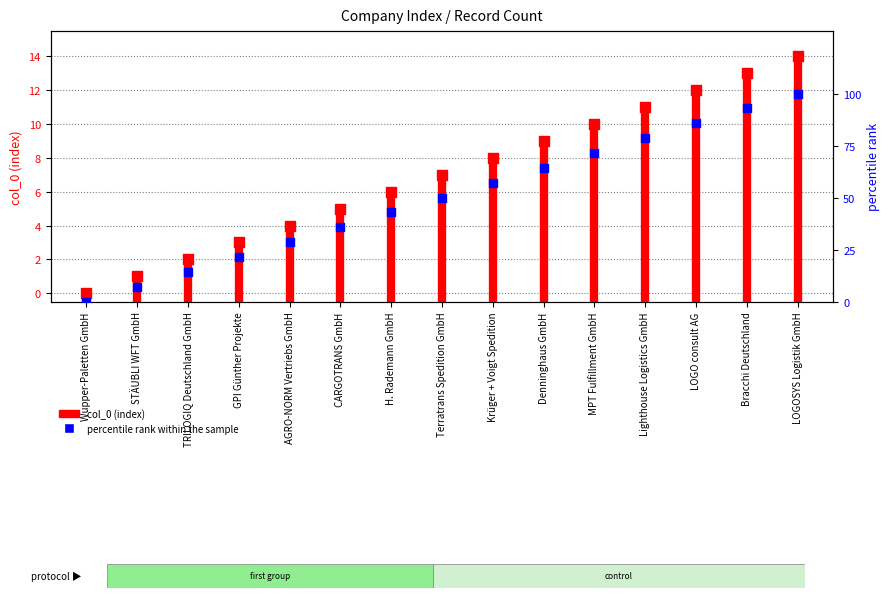

Approximately how many times larger is the value at Krüger + Voigt Spedition compared to Lighthouse Logistics GmbH?

0.7